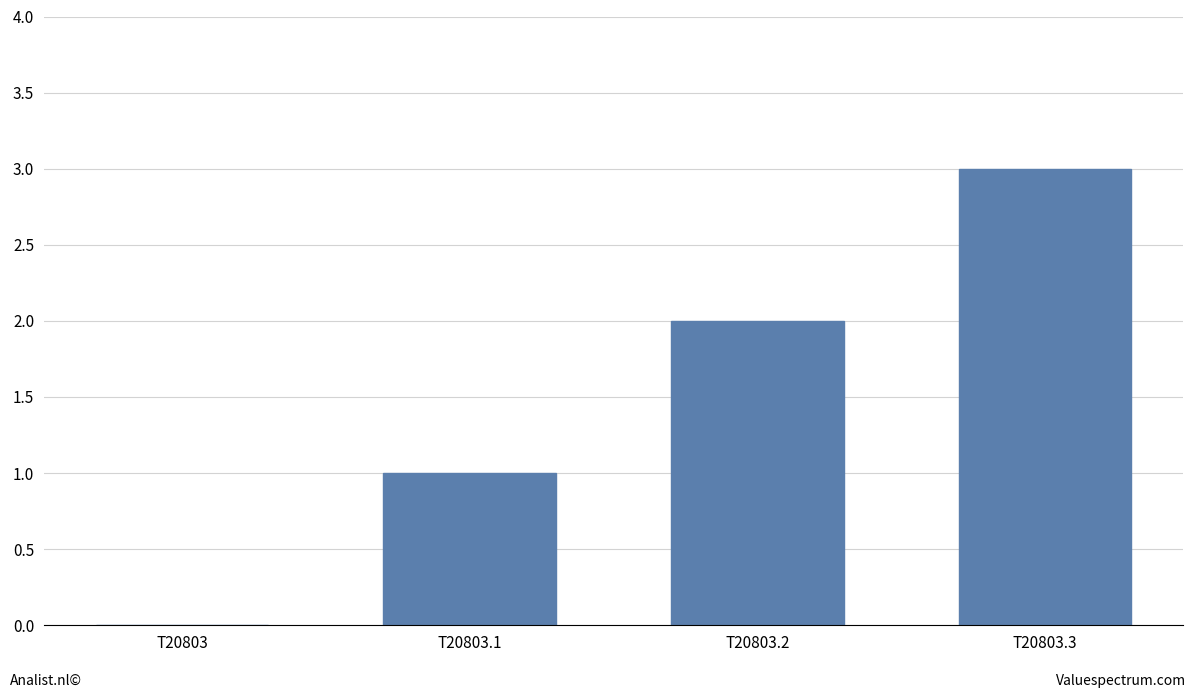

What is the approximate value at T20803.3?

3